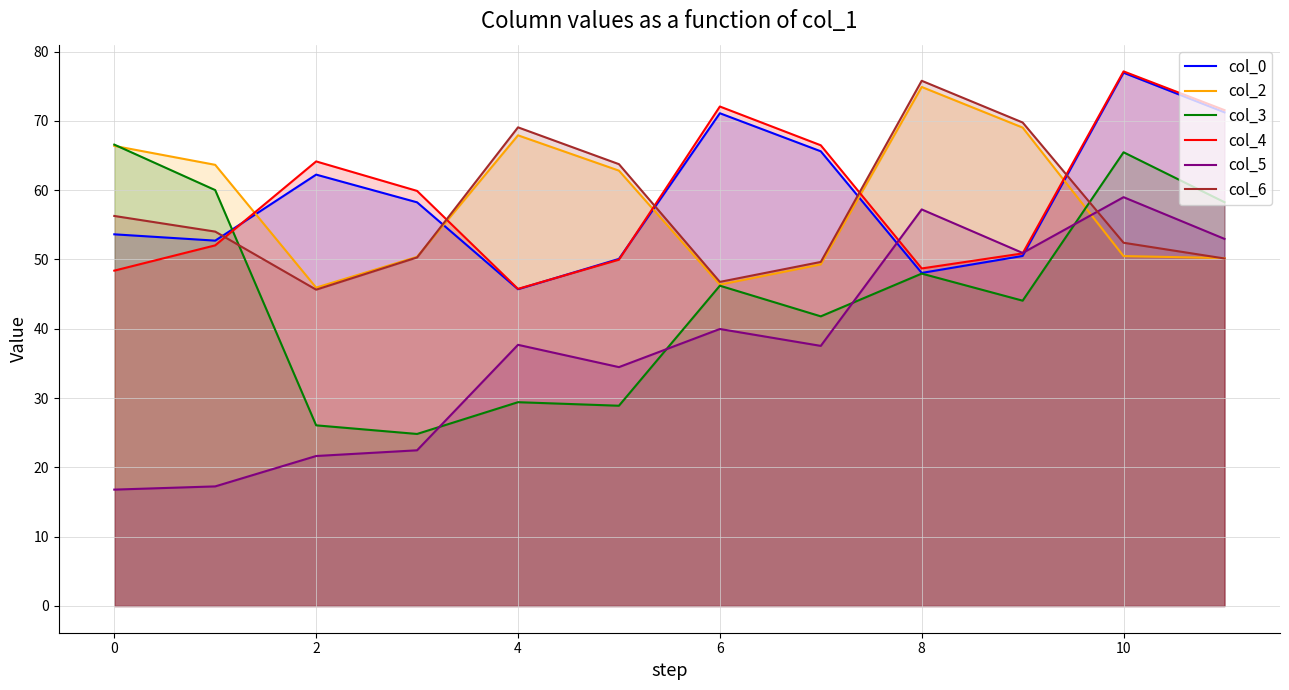

What is the sum of all col_0 values?

706.1